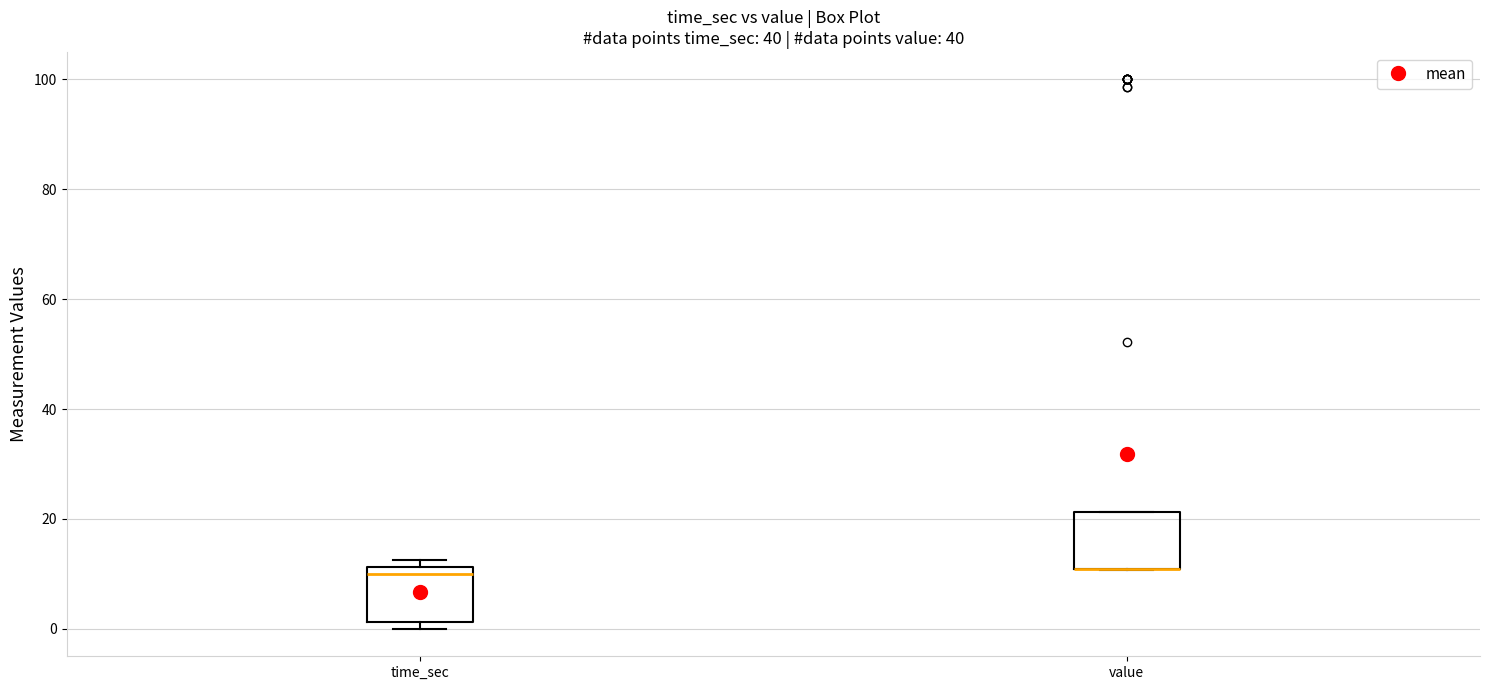

Reading left to right, transcribe this box plot: for each box, give where its median line is, the range the box spans, and where its two whiskers end, as read against the y-axis. The values are not printed on the chart, so give them approximately, as read against the axis.

time_sec: median 10, box 2 to 12, whiskers 0 to 12 (just above the box's upper edge)
value: median 10 (drawn on the box's lower edge), box 10 to 22, whiskers 10 to 22